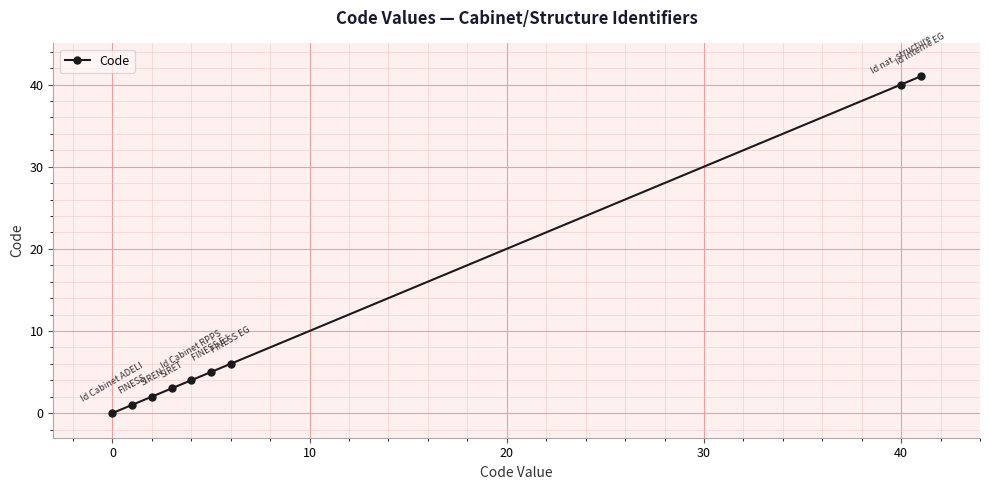

How many data points are less than 4?

4